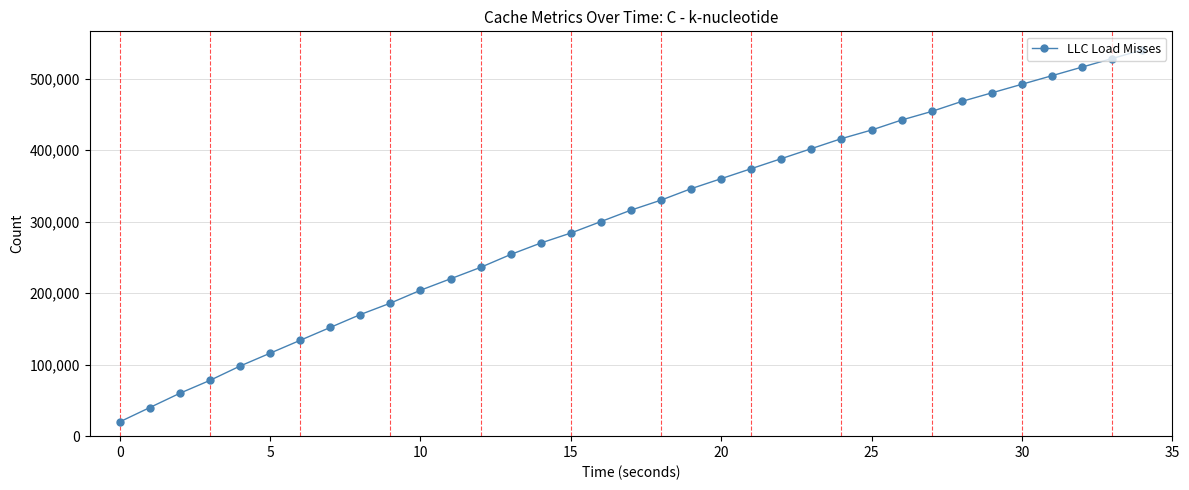

What is the value of the 21st point from the left?

360000.0